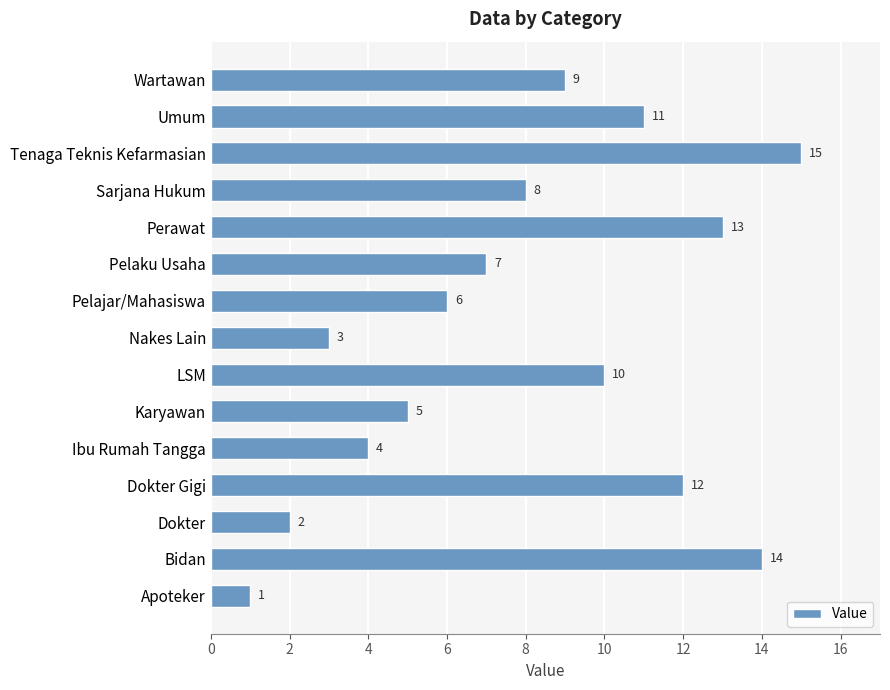

Between Sarjana Hukum and Ibu Rumah Tangga, which is larger?

Sarjana Hukum